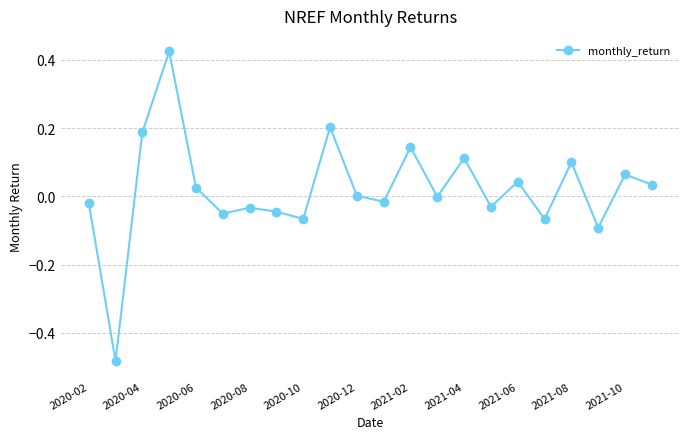

How many series are shown in this chart?

1